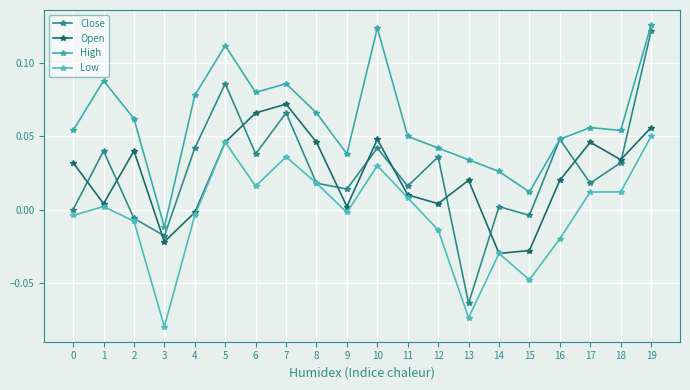

Is this an area chart (filled region under the line)?

No